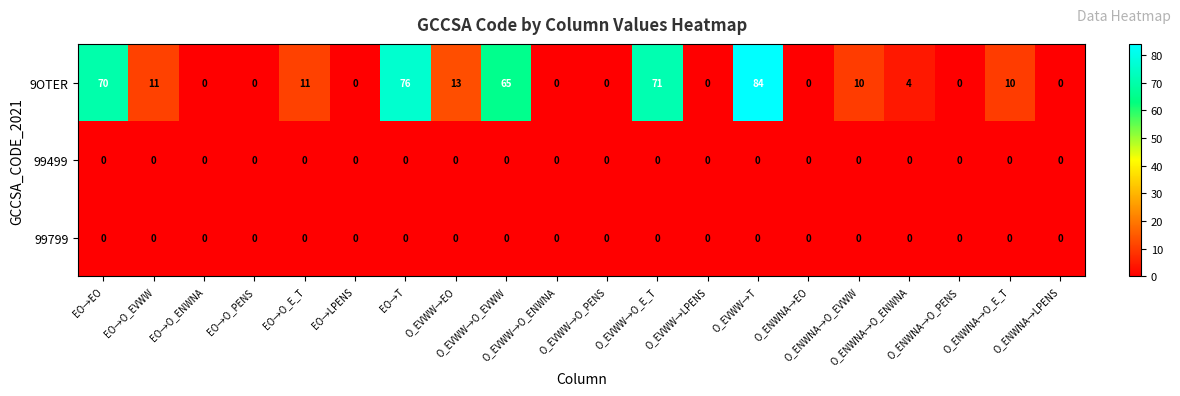

How many categories are shown in the chart?

20